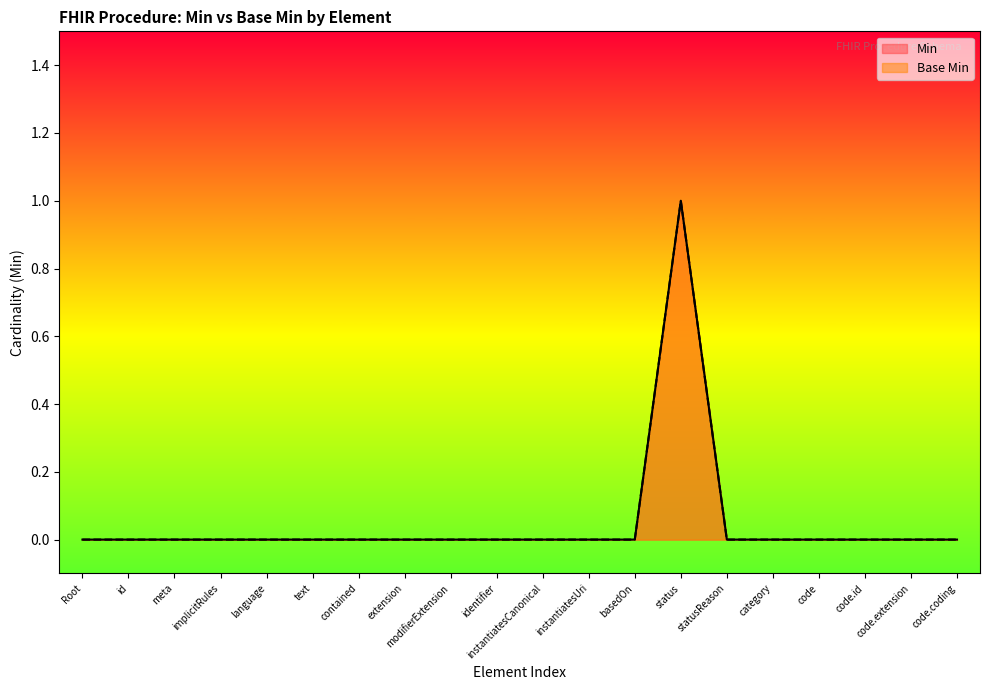

Count the number of categories in the chart.

20